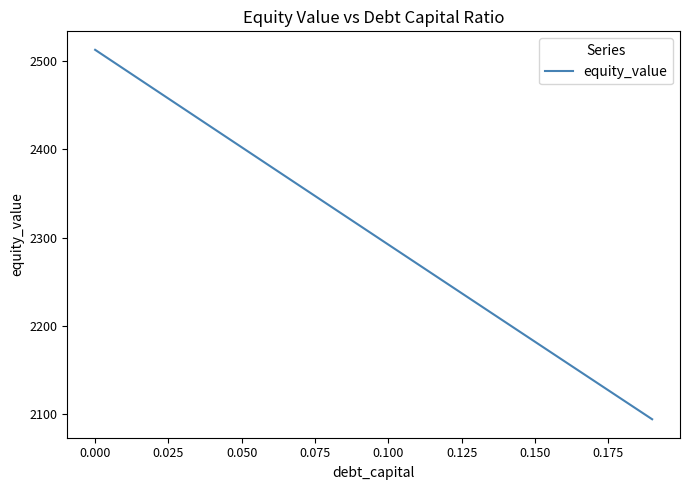

What is the minimum value shown in the chart?

2094.6